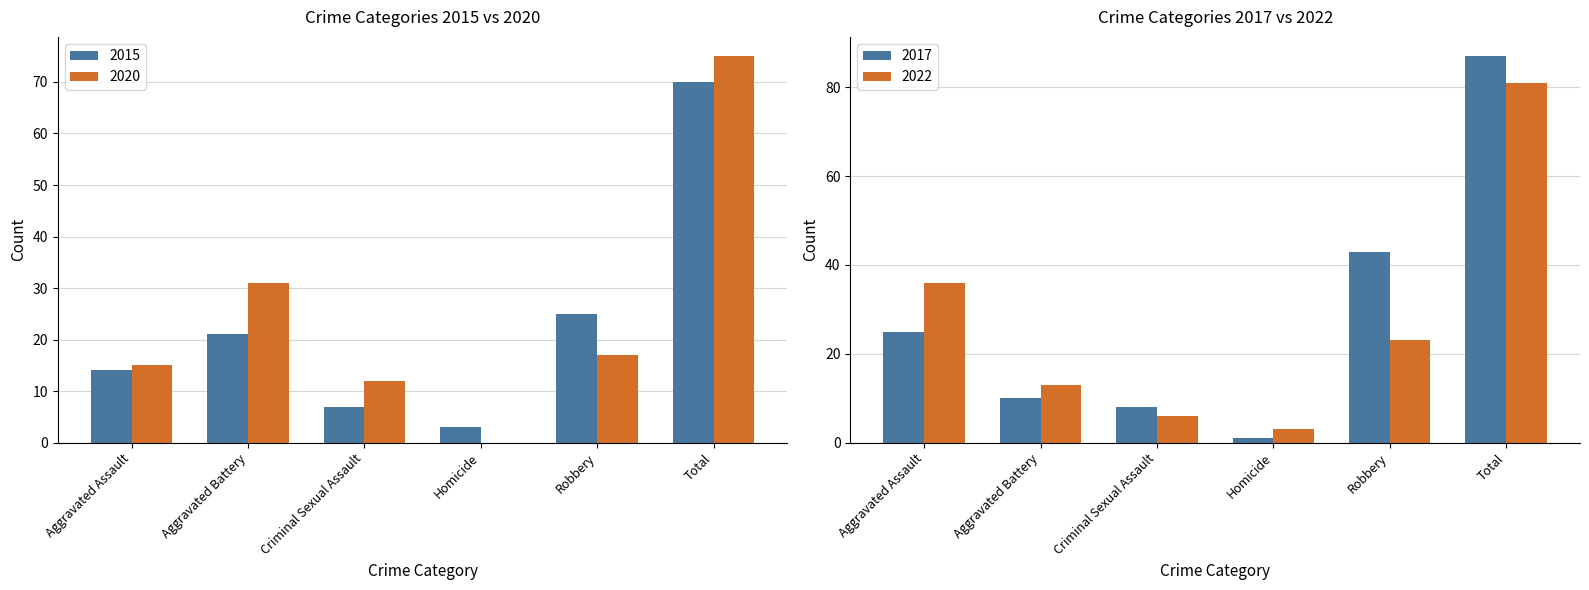

How many bars are there in each group?

2